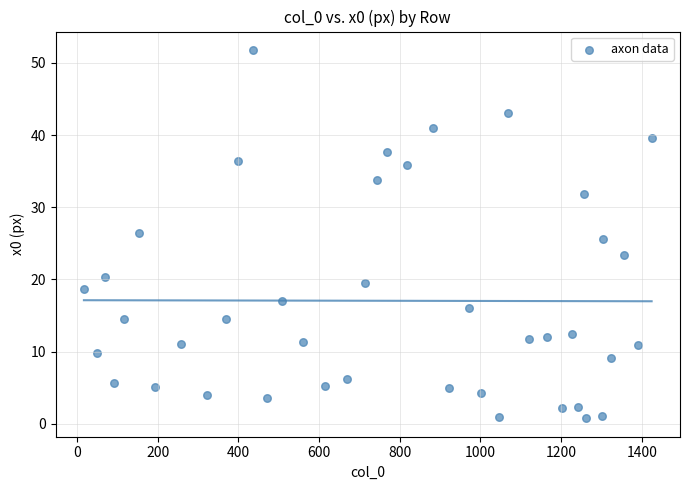

What is the range of X values (max minus min)?

1406.8